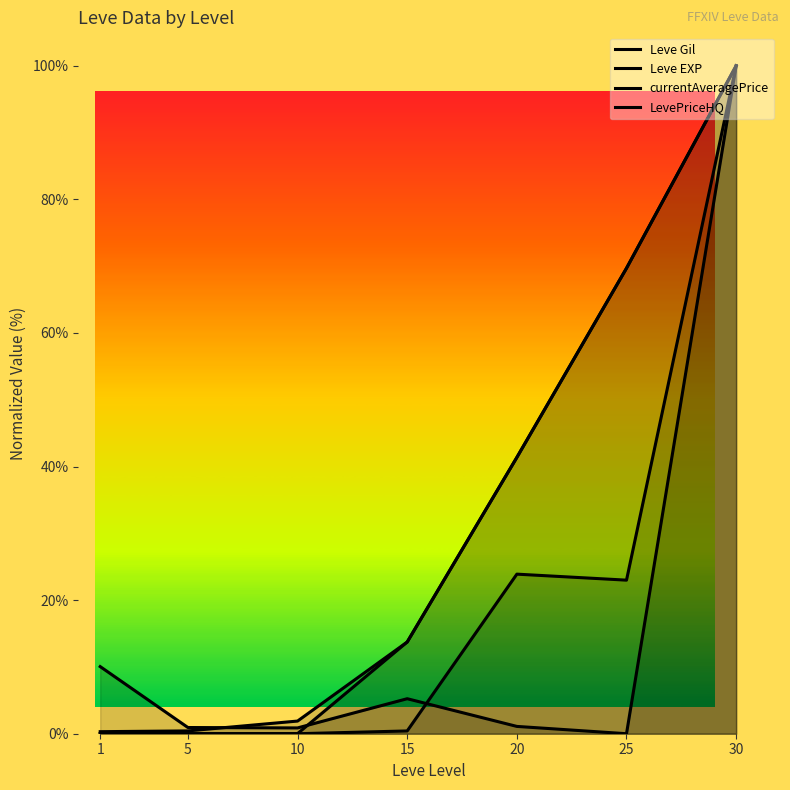

How many lines are shown in the chart?

4